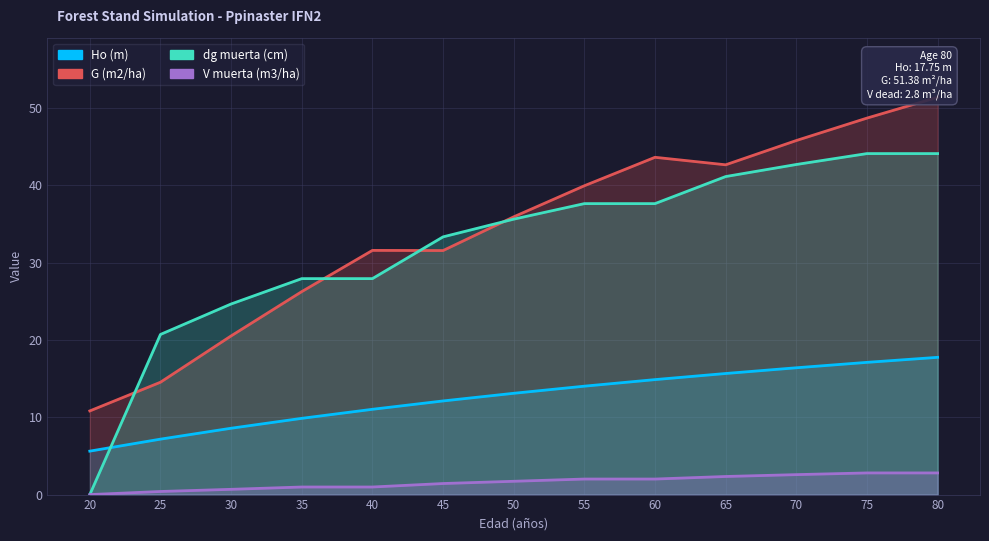

Where does the Ho (m) series first go above 13?

50